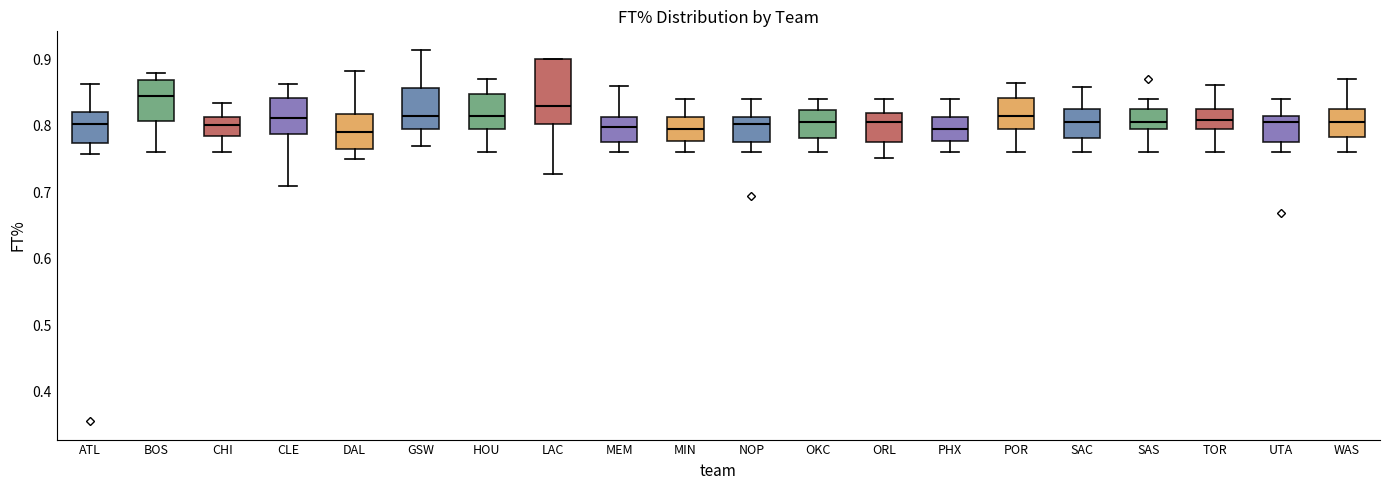

Where does the median line of the box for TOR sit on the y-axis? The values are not printed on the chart, so give them approximately, as read against the axis.

0.81